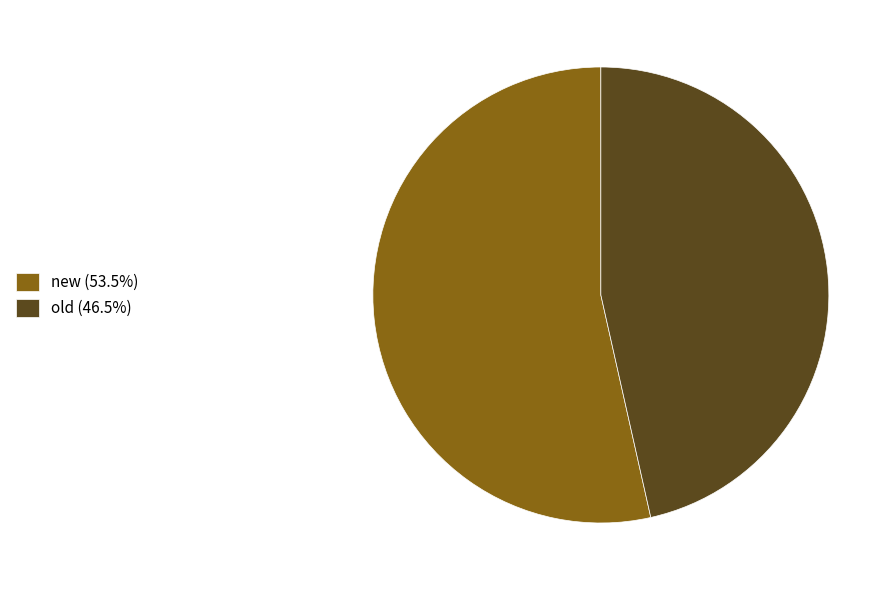

Is it true that new is 67% of the pie?

False